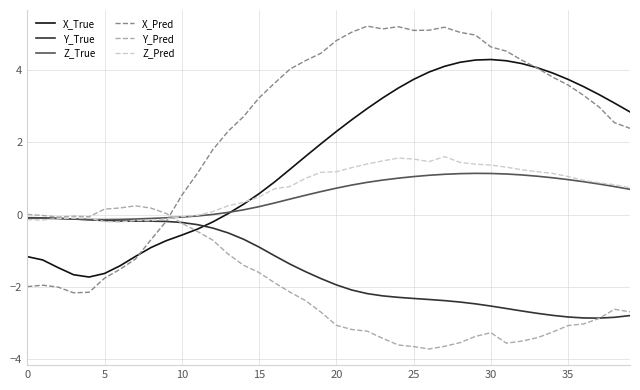

What is the greatest value displayed?

5.2